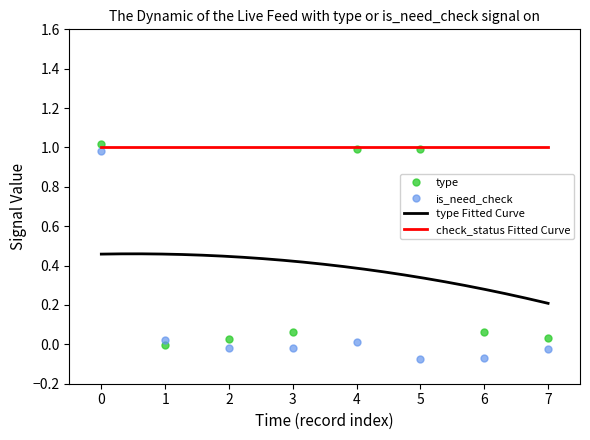

The type series shows 0.0 at 3. True or false?

False